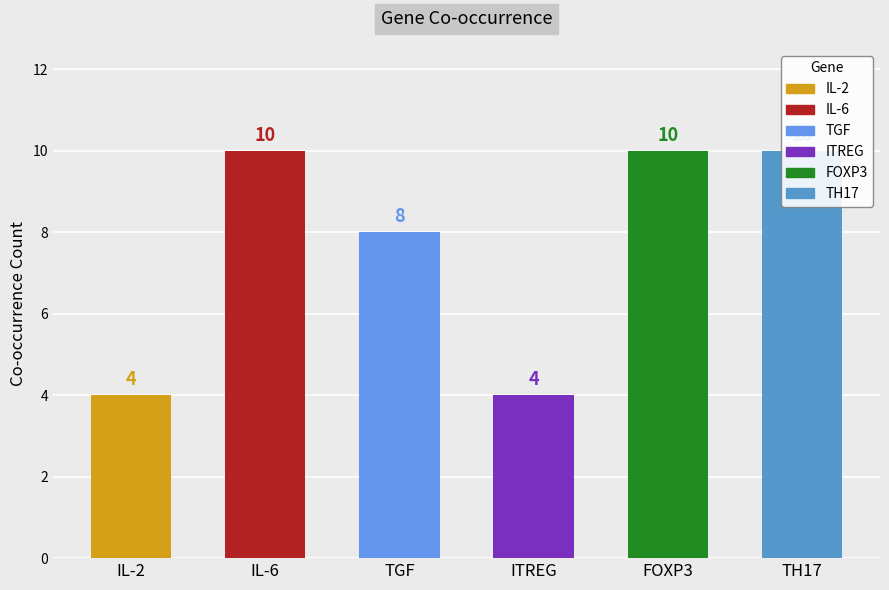

At which category does the chart reach its minimum across all series?

IL-2